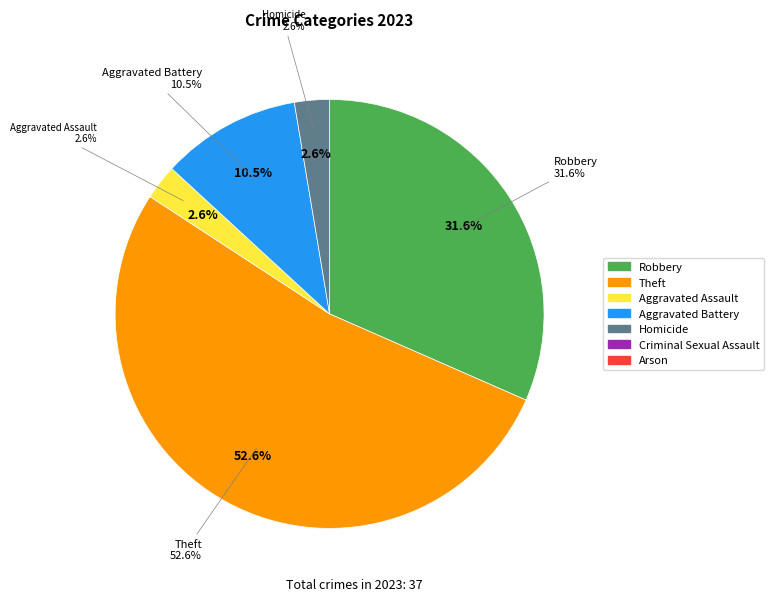

Do Theft and Aggravated Battery together represent more than half of the pie?

Yes